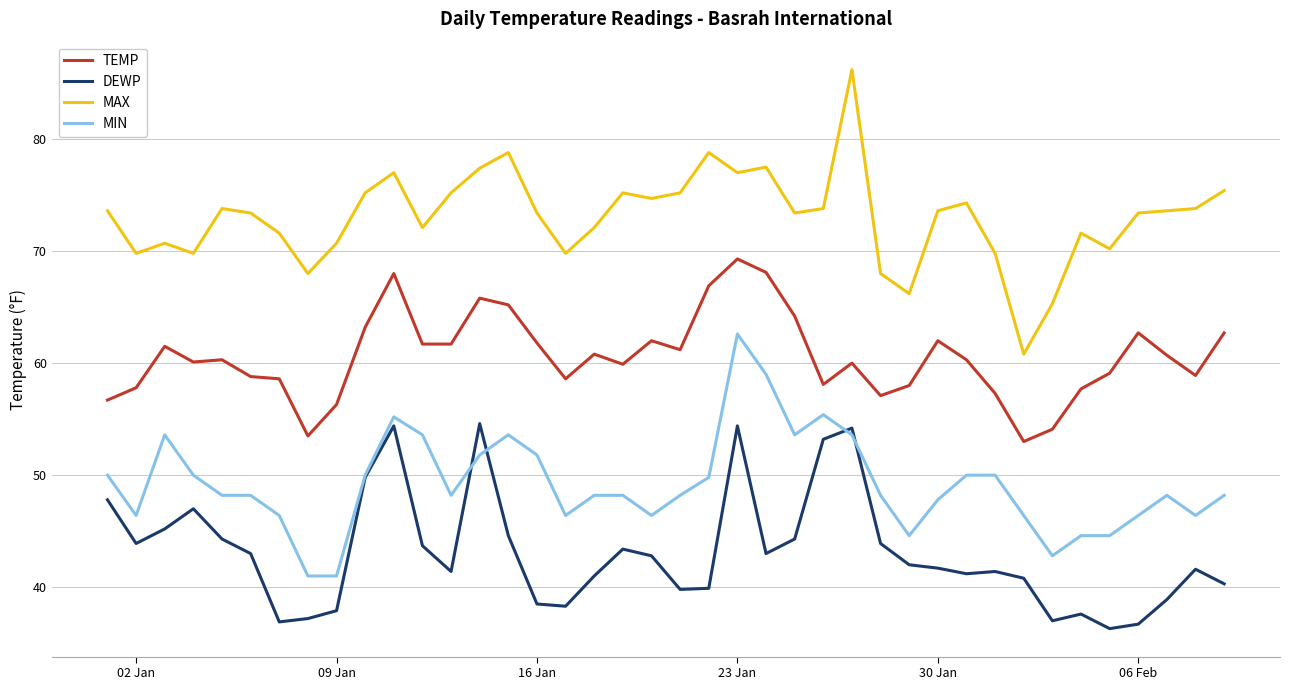

Which series has the largest range (max minus min)?

MAX